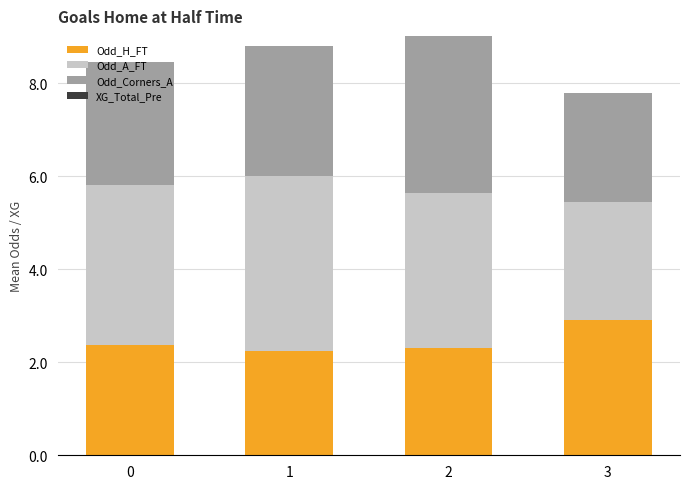

How many bars are there in total?

4